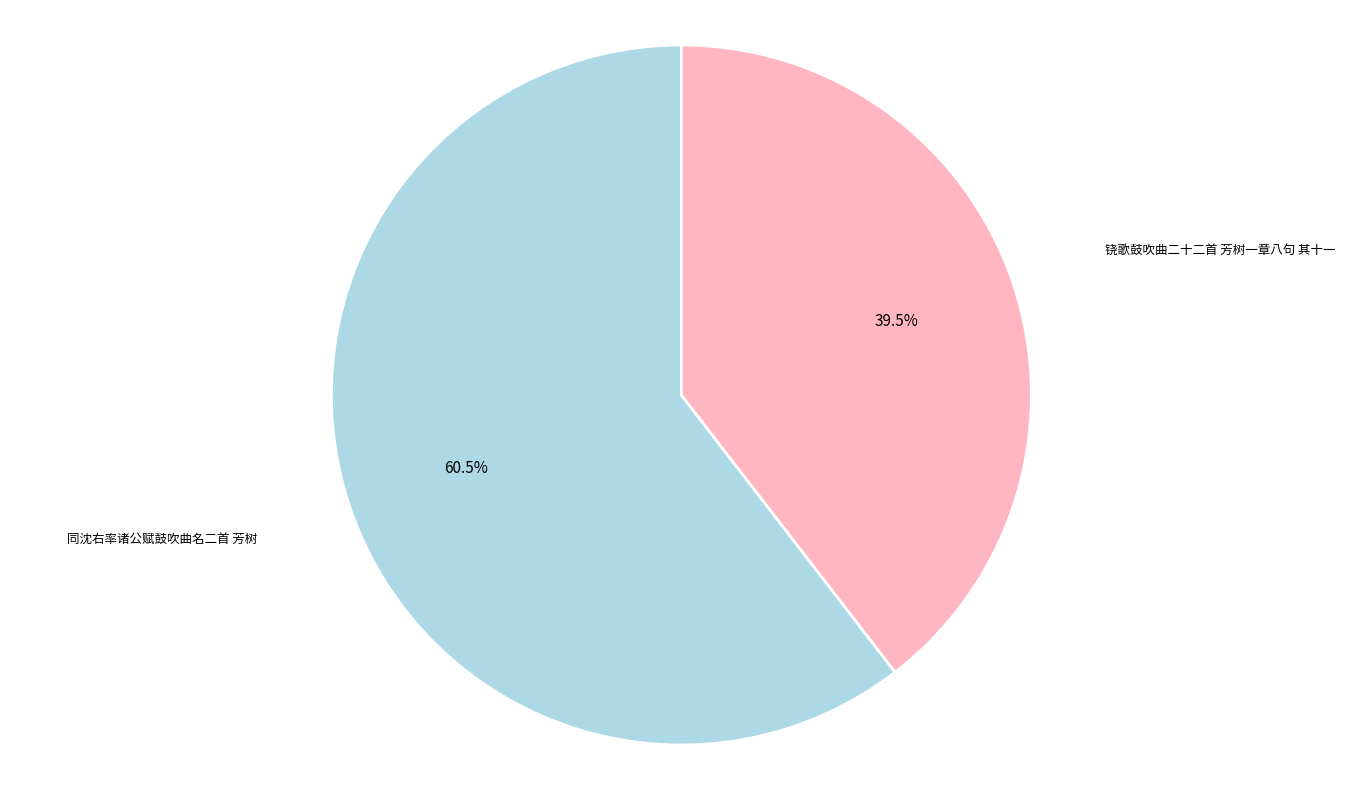

What portion of the pie excludes 同沈右率诸公赋鼓吹曲名二首 芳树?

39.5%